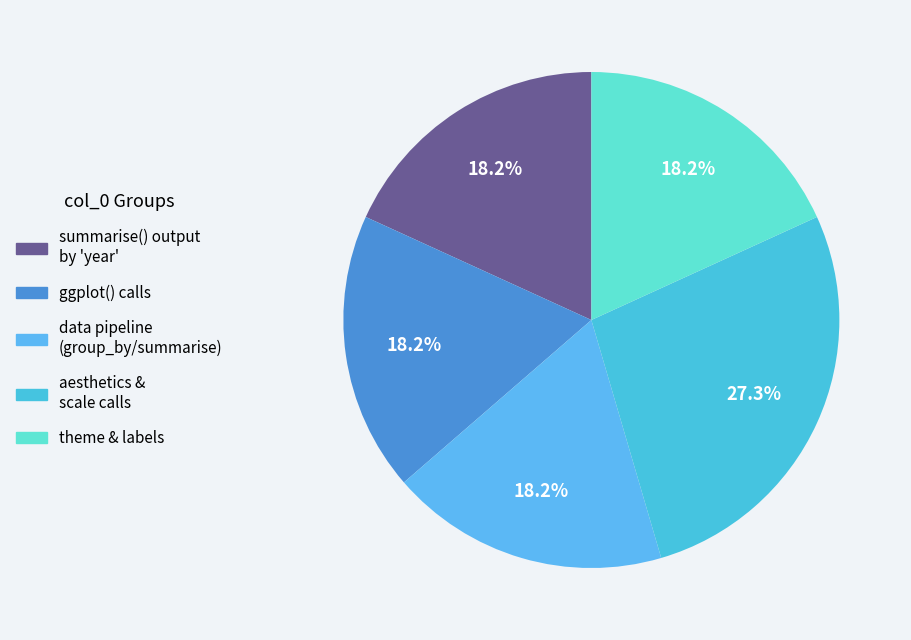

Count the number of slices in the pie.

5